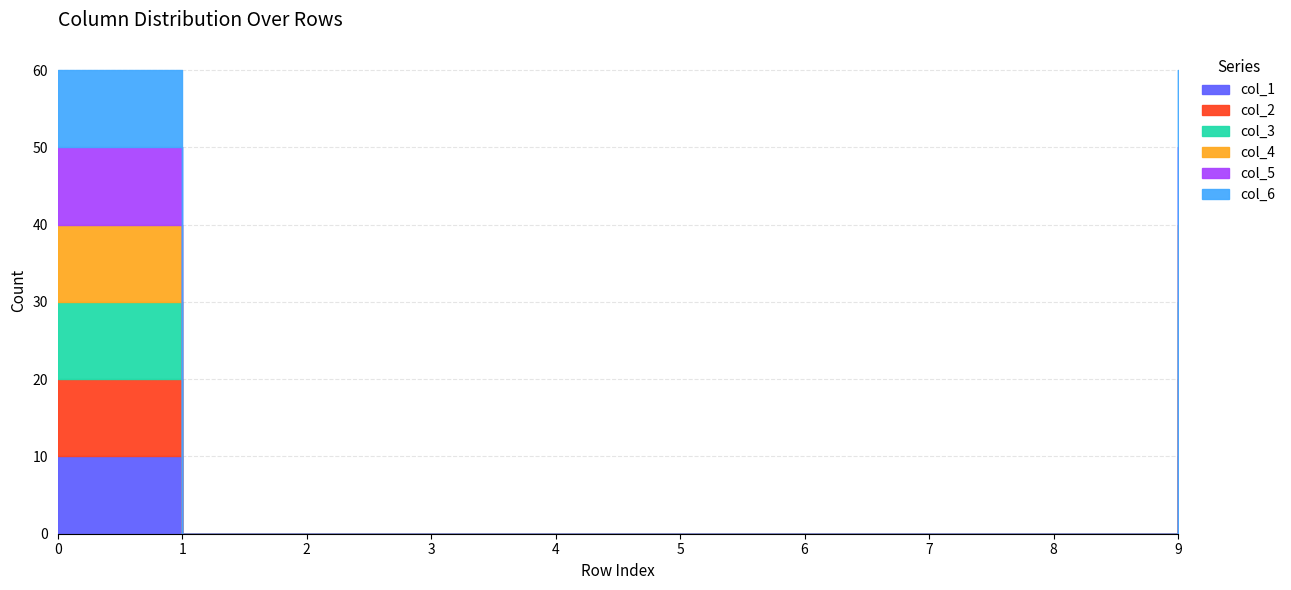

Reading left to right, list all the values displayed in this chart.

col_1: 10	0	0	0	0	0	0	0	0	10
col_2: 10	0	0	0	0	0	0	0	0	10
col_3: 10	0	0	0	0	0	0	0	0	10
col_4: 10	0	0	0	0	0	0	0	0	10
col_5: 10	0	0	0	0	0	0	0	0	10
col_6: 10	0	0	0	0	0	0	0	0	10